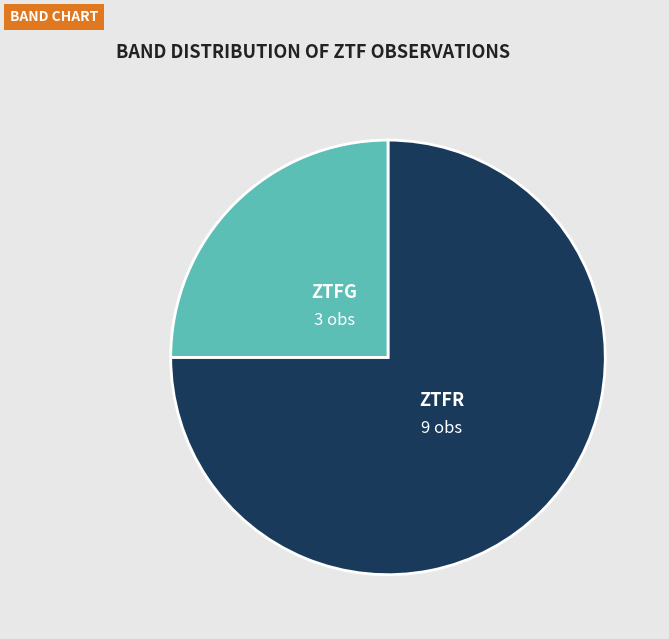

Is there a majority slice in this chart?

Yes